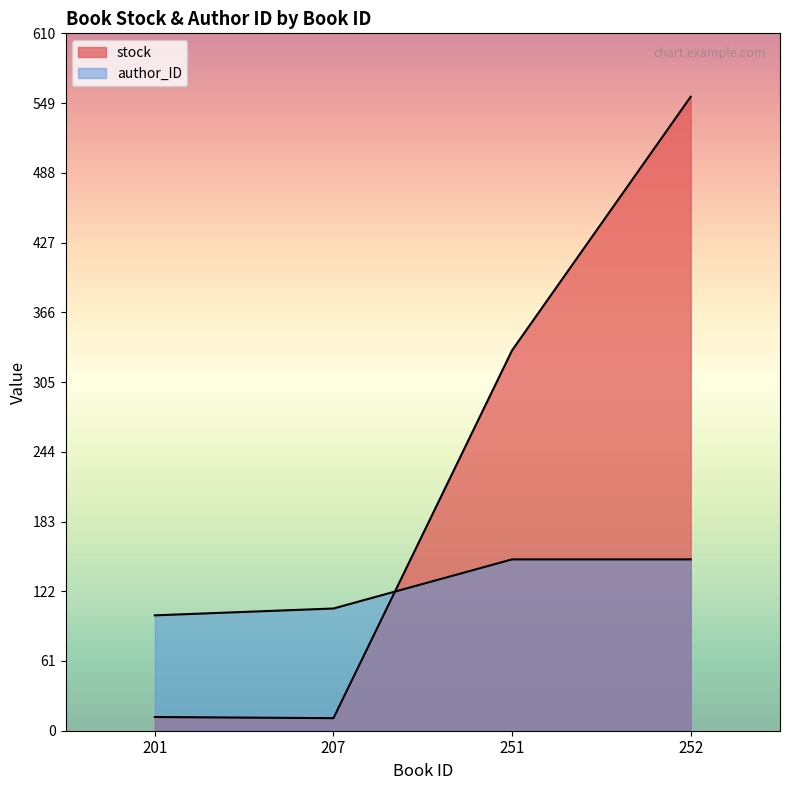

What is the difference between the second highest and second lowest values in the stock series?

321